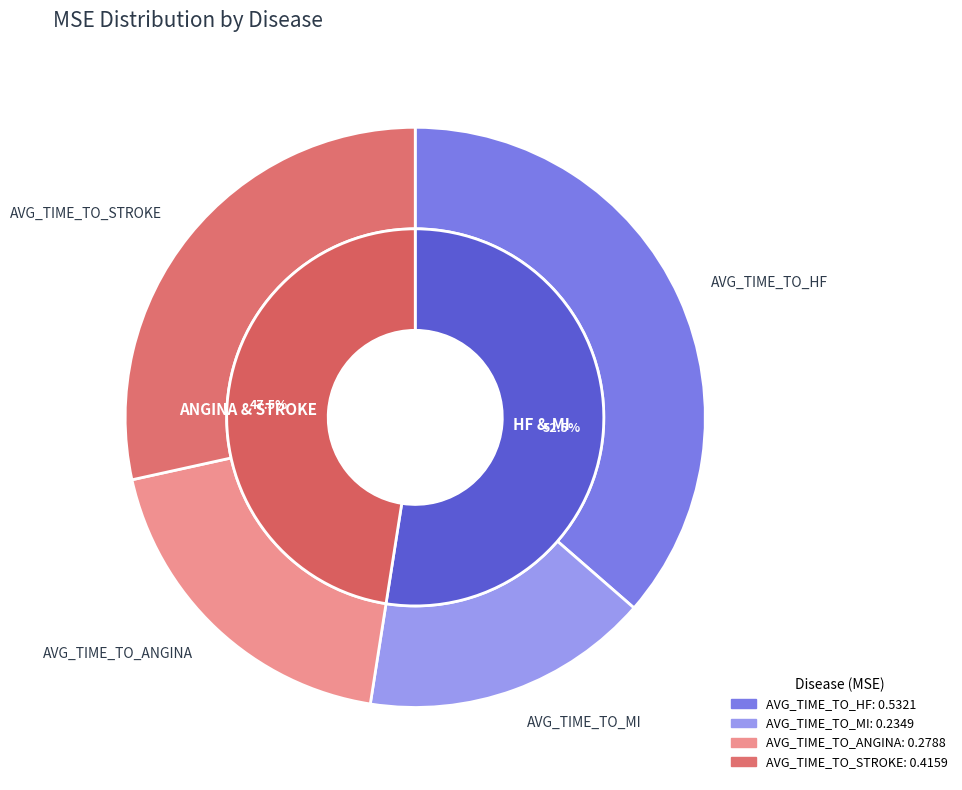

The AVG_TIME_TO_STROKE slice represents 28% of the pie. True or false?

True